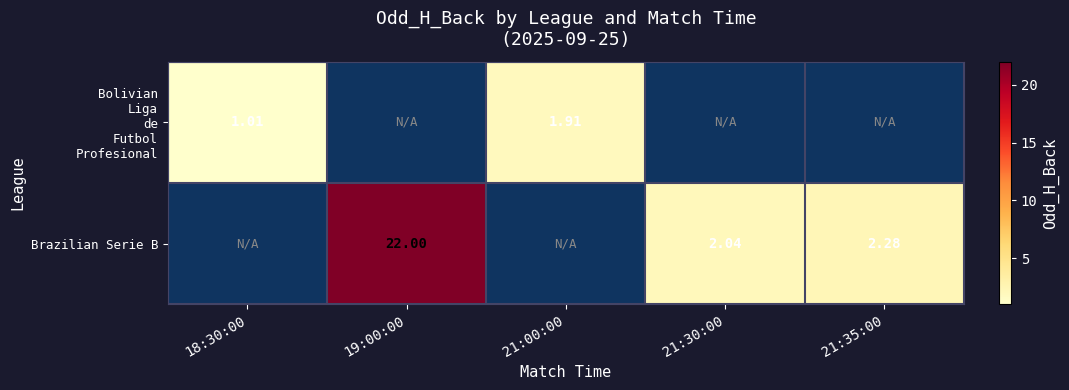

Between 21:00:00 and 21:30:00, which is larger?

21:30:00